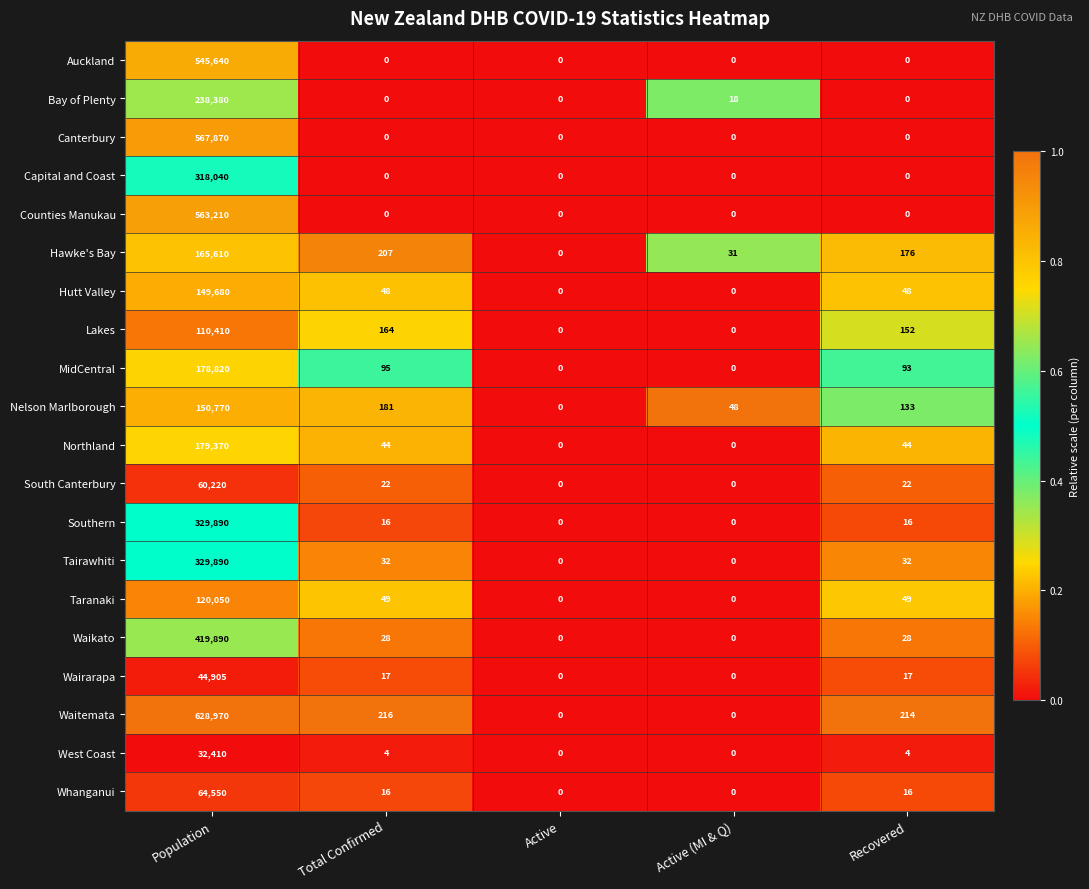

What is the greatest value displayed?

628970